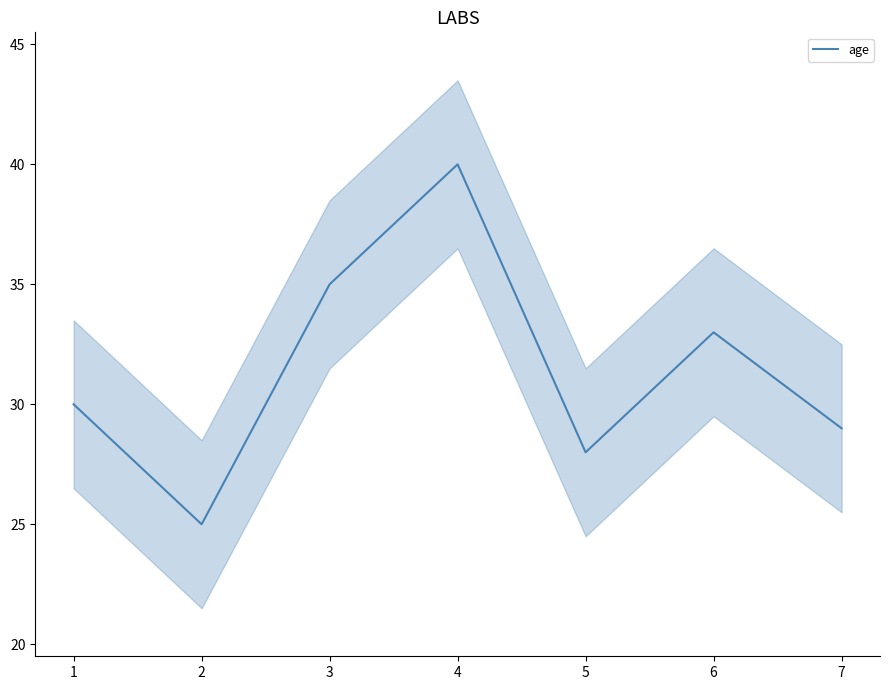

At which label is age closest to 32?

6